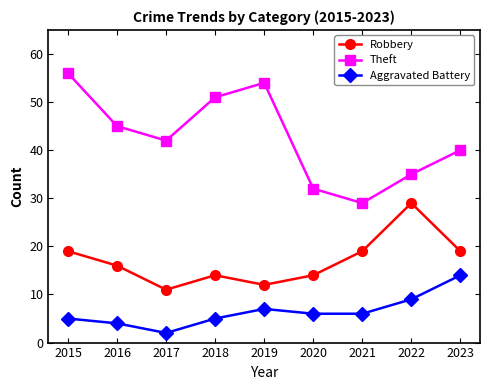

What is the minimum value shown in the chart?

2